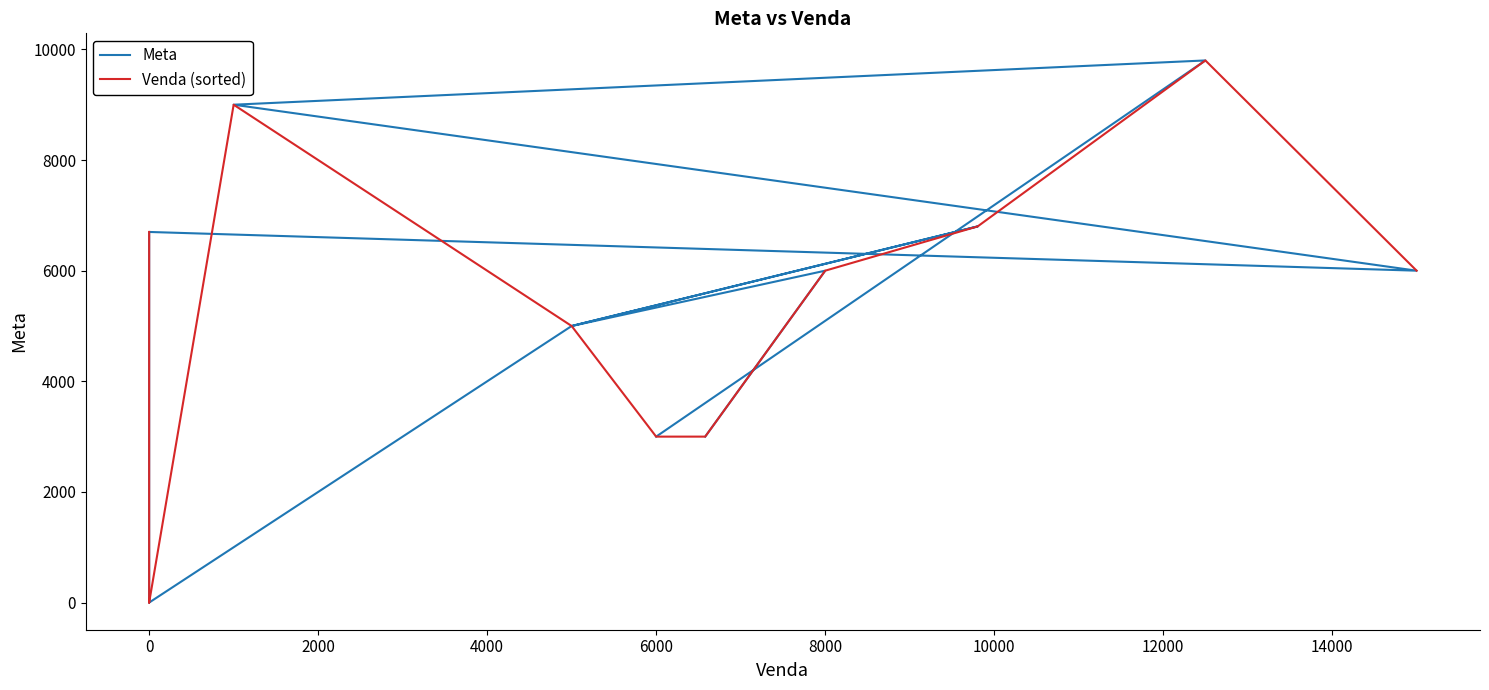

How many times do Meta and Venda (sorted) cross each other?

5